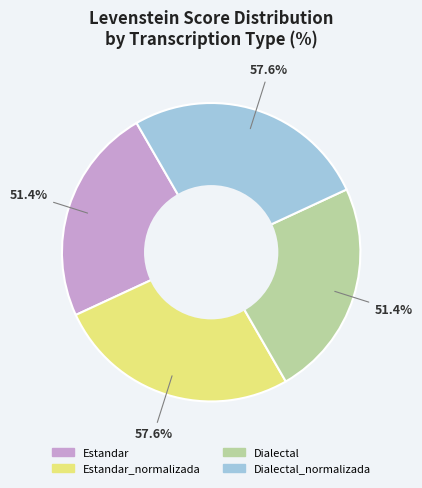

What is the ratio of the value at Dialectal_normalizada to the value at Estandar?

1.1